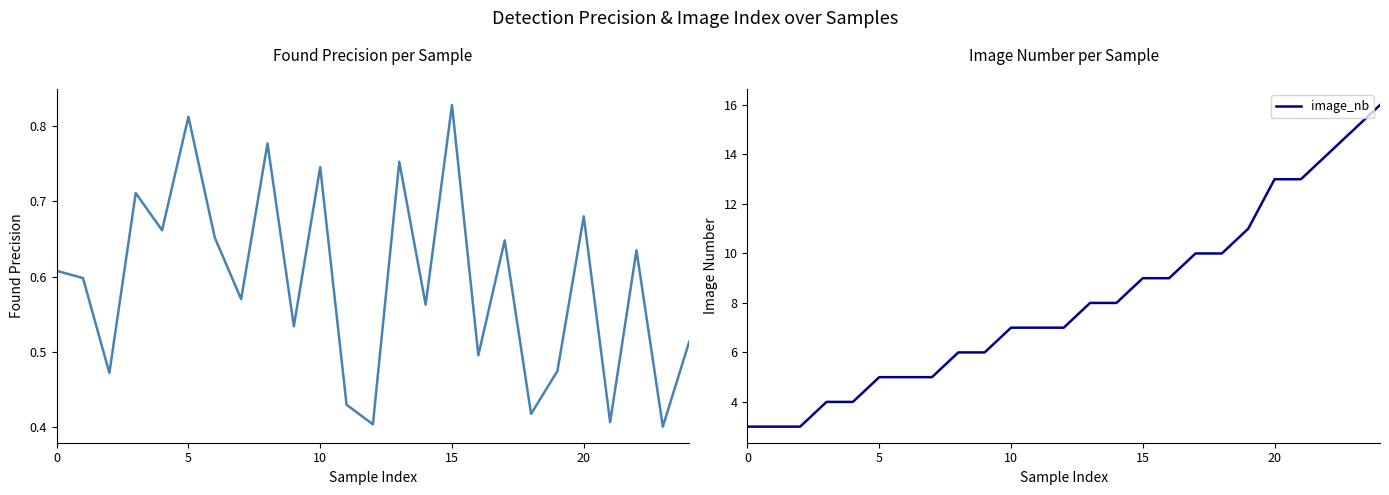

Does the chart have visible grid lines?

No